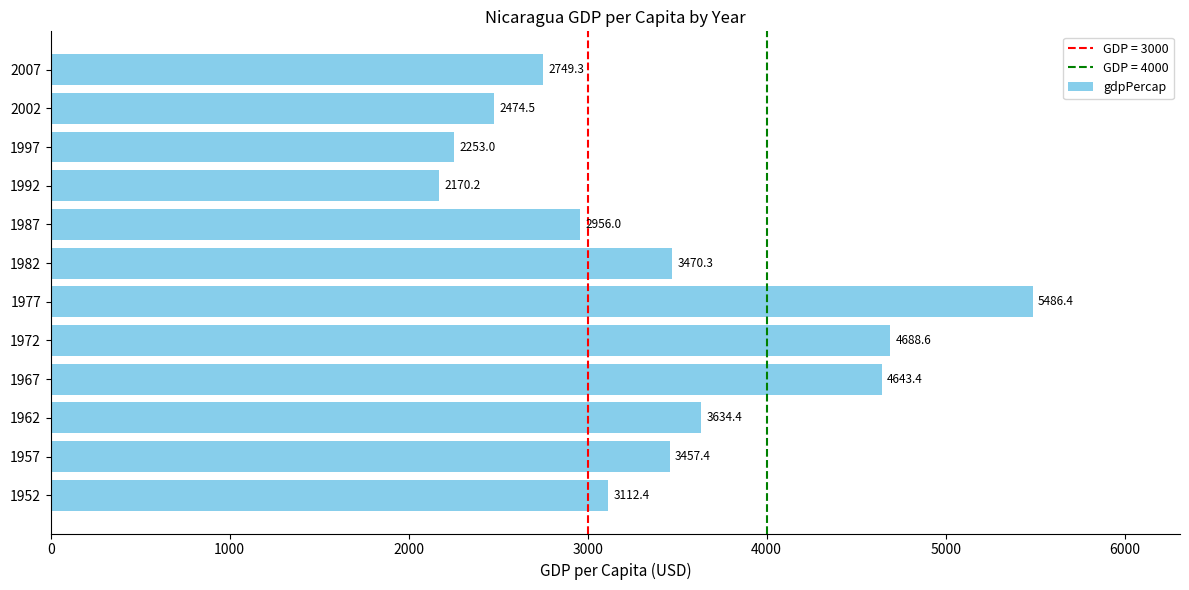

Reading bottom to top, what are all the values shown in this chart?

1952=3112.4	1957=3457.4	1962=3634.4	1967=4643.4	1972=4688.6	1977=5486.4	1982=3470.3	1987=2956.0	1992=2170.2	1997=2253.0	2002=2474.5	2007=2749.3